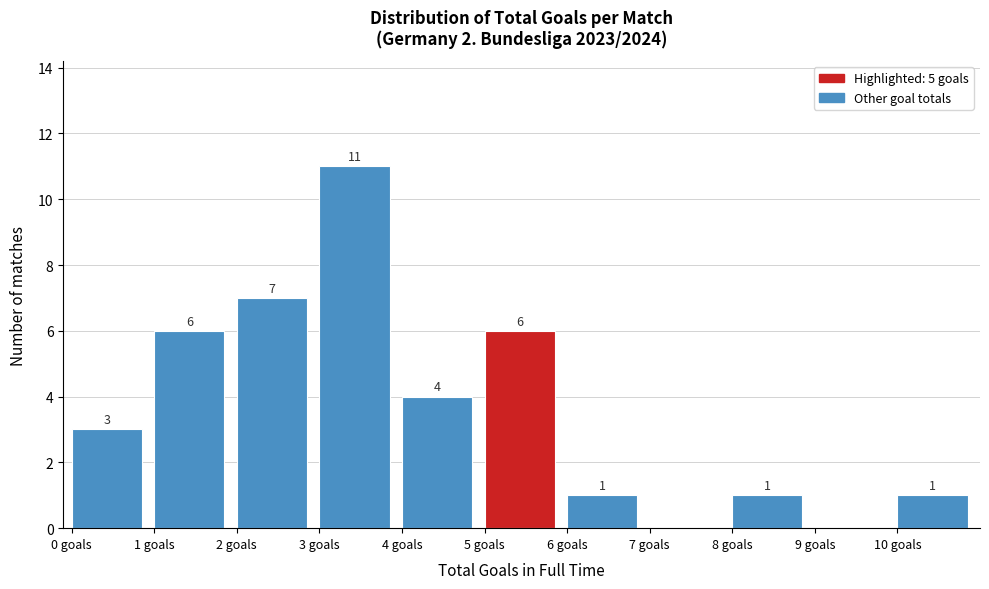

Which range on the x-axis has the tallest bar?

3 to 4